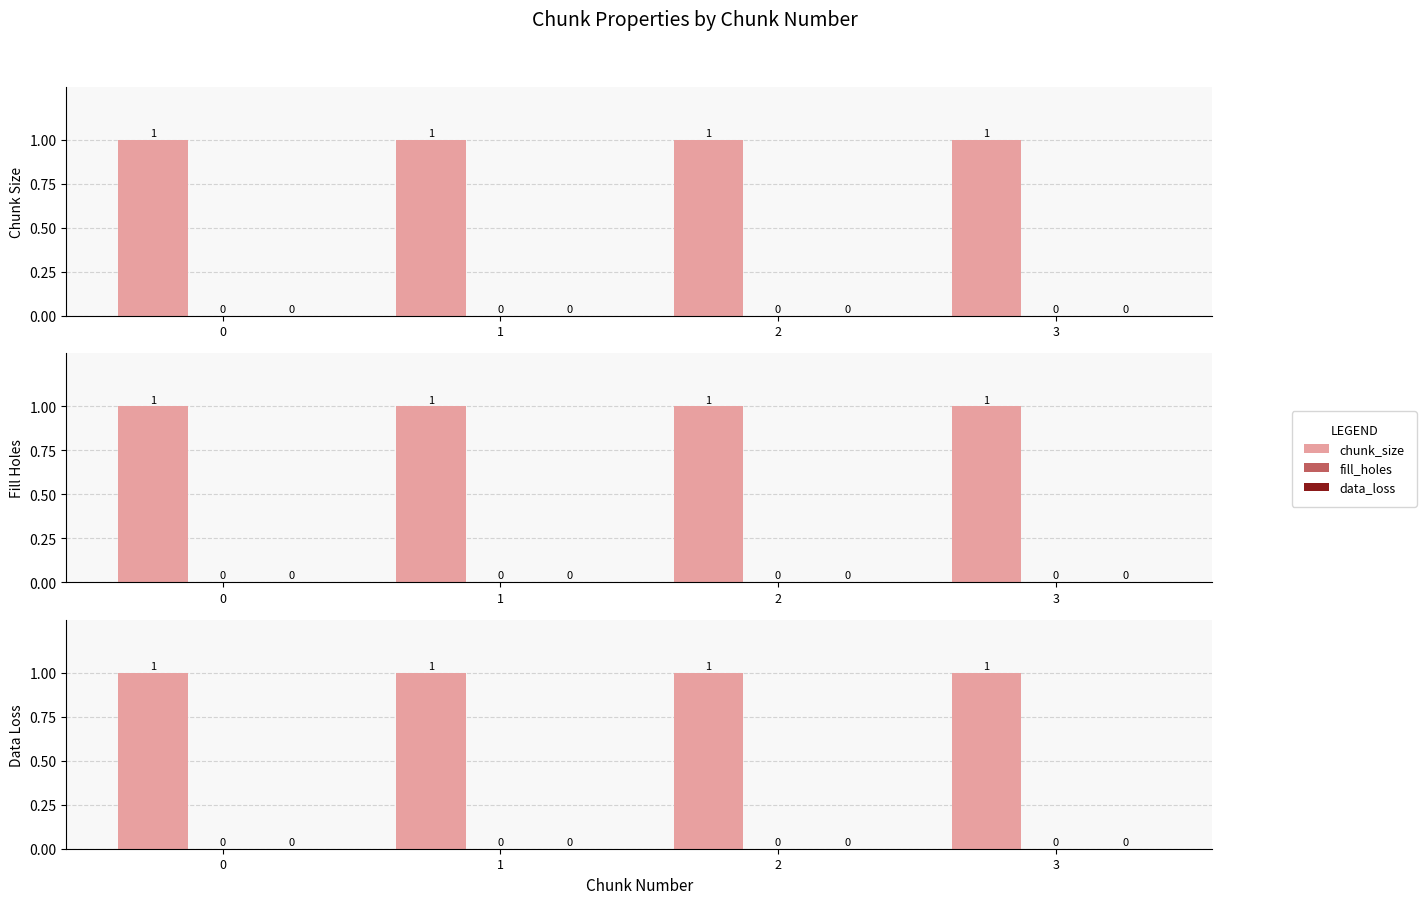

Which series has the largest range (max minus min)?

chunk_size